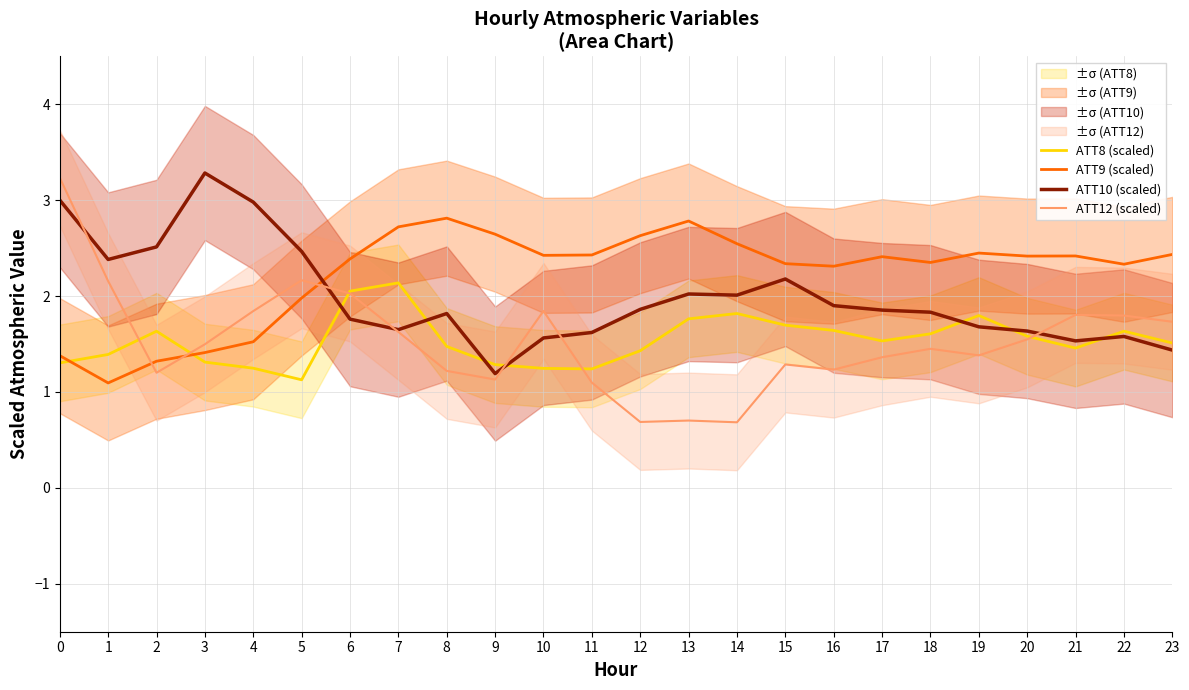

Reading left to right, transcribe all the data shown in this chart.

ATT8 (scaled): 1.3	1.4	1.6	1.3	1.2	1.1	2.1	2.1	1.5	1.3	1.2	1.2	1.4	1.8	1.8	1.7	1.6	1.5	1.6	1.8	1.6	1.5	1.6	1.5
ATT9 (scaled): 1.4	1.1	1.3	1.4	1.5	2.0	2.4	2.7	2.8	2.6	2.4	2.4	2.6	2.8	2.5	2.3	2.3	2.4	2.4	2.4	2.4	2.4	2.3	2.4
ATT10 (scaled): 3.0	2.4	2.5	3.3	3.0	2.5	1.8	1.7	1.8	1.2	1.6	1.6	1.9	2.0	2.0	2.2	1.9	1.9	1.8	1.7	1.6	1.5	1.6	1.4
ATT12 (scaled): 3.2	2.2	1.2	1.5	1.8	2.2	2.0	1.6	1.2	1.1	1.8	1.1	0.7	0.7	0.7	1.3	1.2	1.4	1.5	1.4	1.5	1.8	1.8	1.7